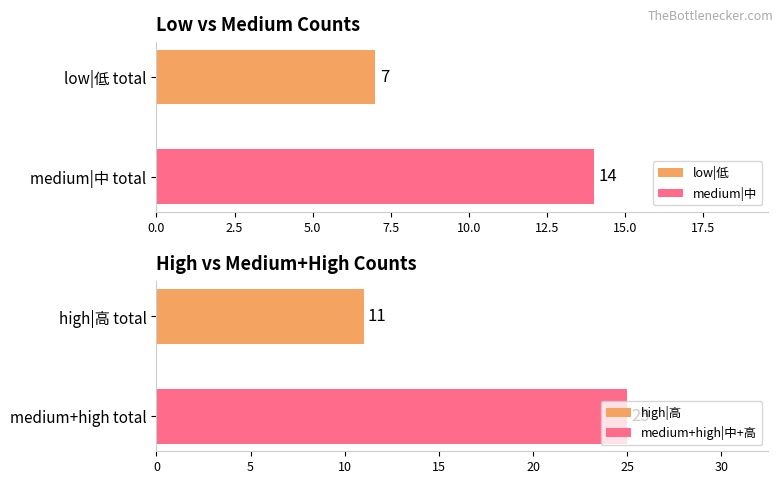

What is the maximum value for low|低?

7